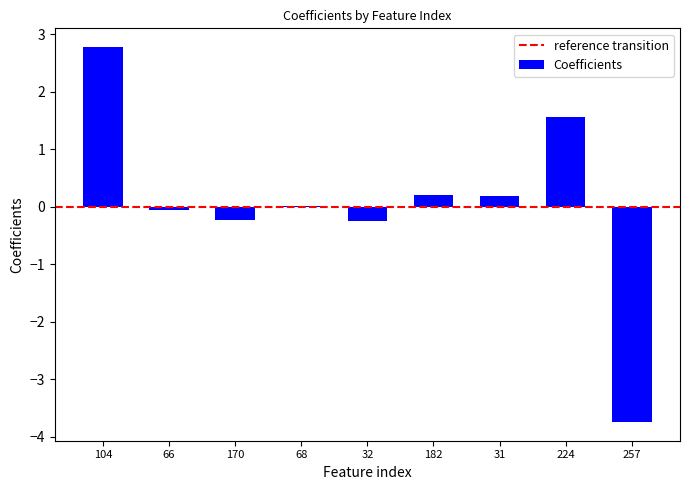

Which label corresponds to the largest value in the chart?

104